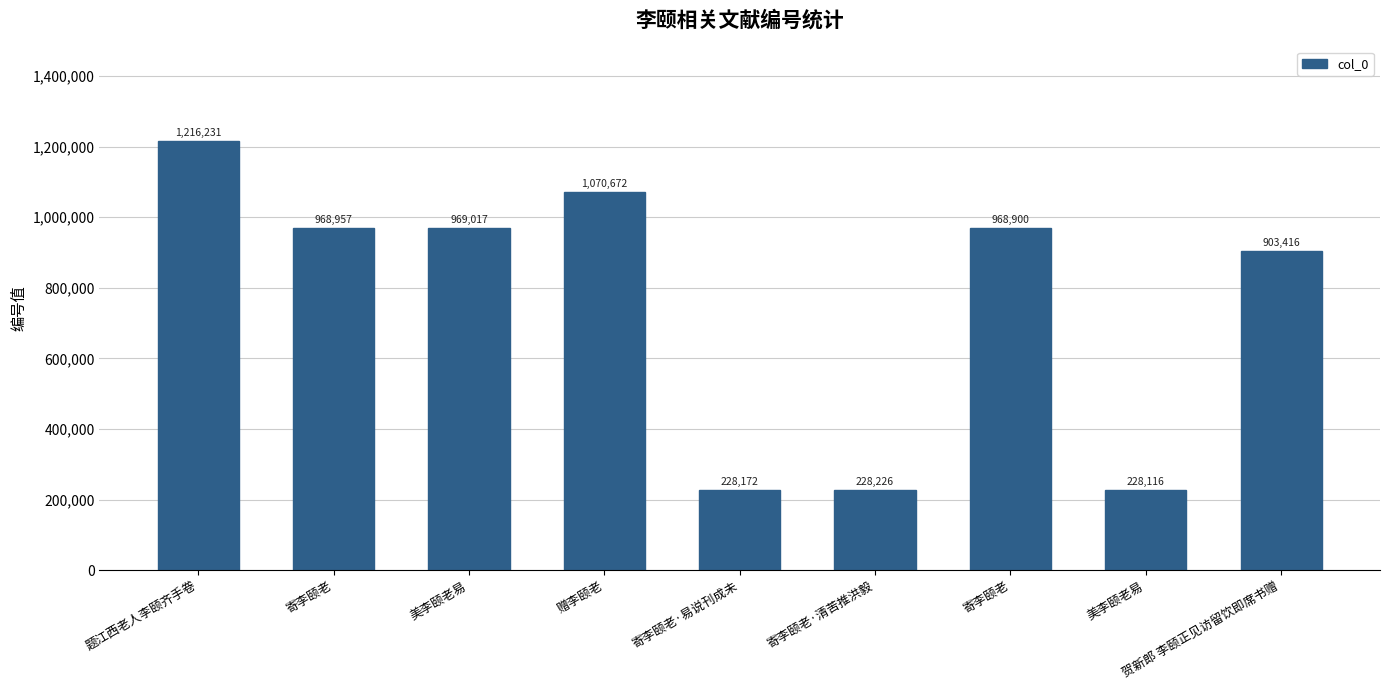

Which has a higher value, 美李颐老易 or 贺新郎 李颐正见访留饮即席书赠?

贺新郎 李颐正见访留饮即席书赠